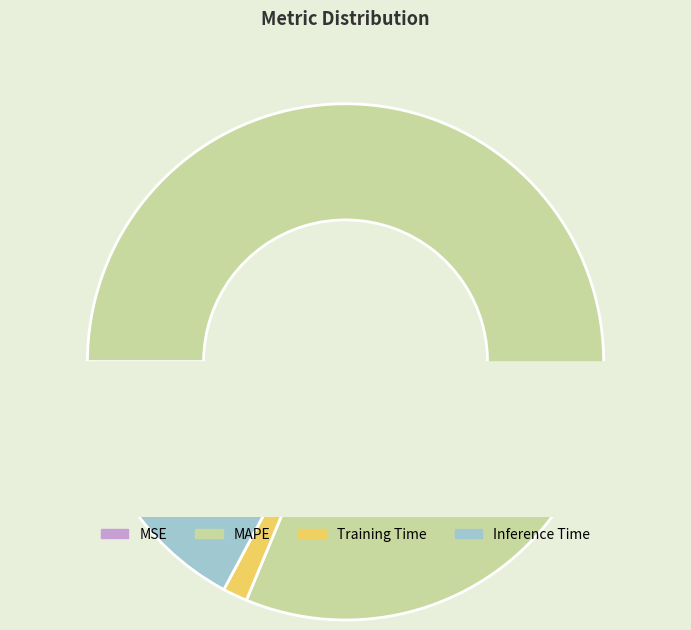

What is the smallest slice in the pie chart?

MSE